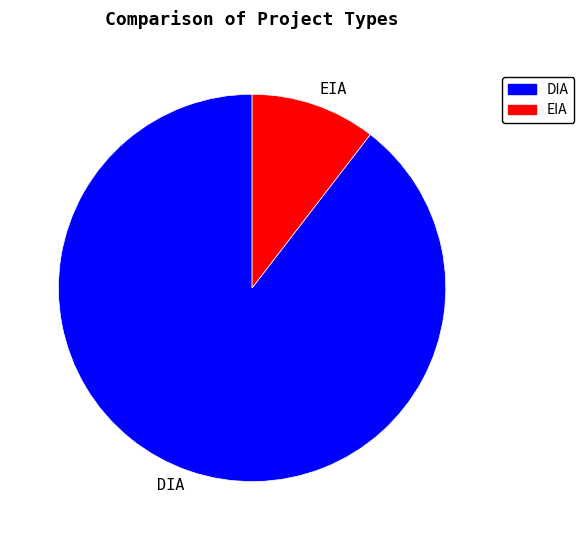

Is DIA the majority of the pie?

Yes